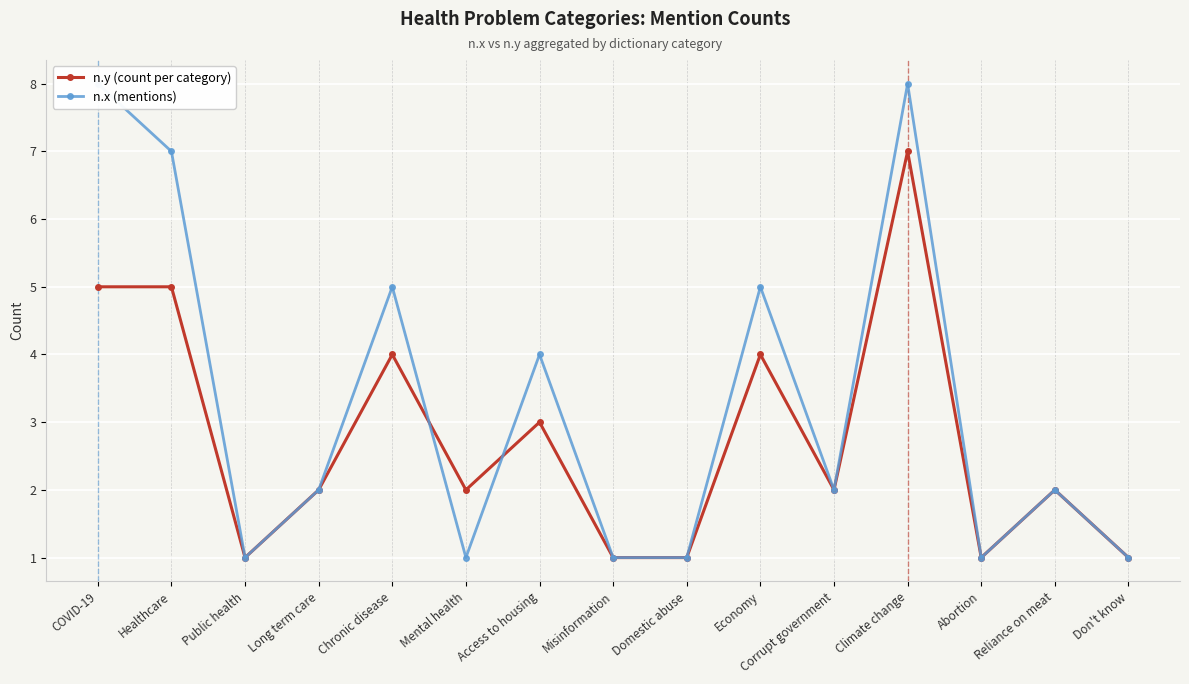

True or false: n.y (count per category) has a value of 0 at Abortion.

False